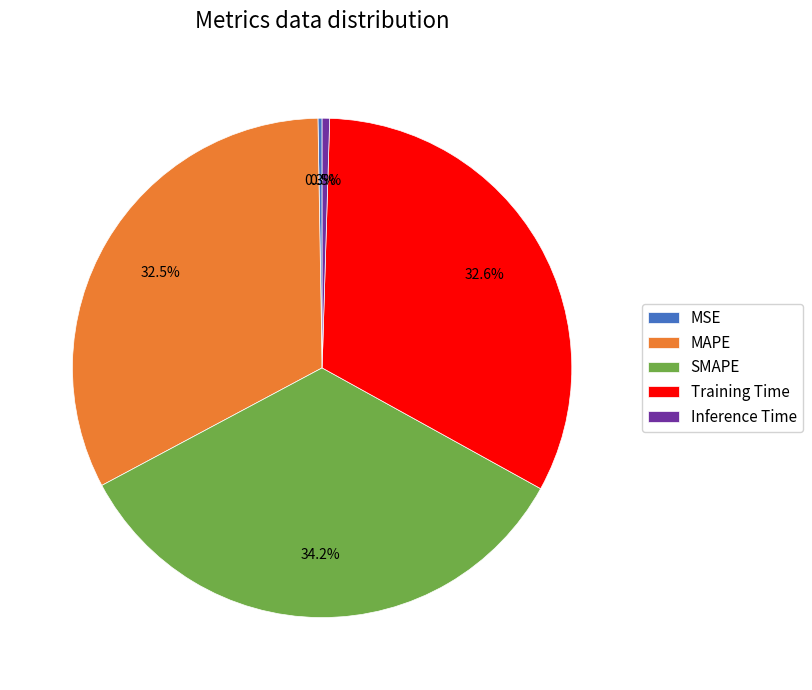

Which slice is the largest?

SMAPE